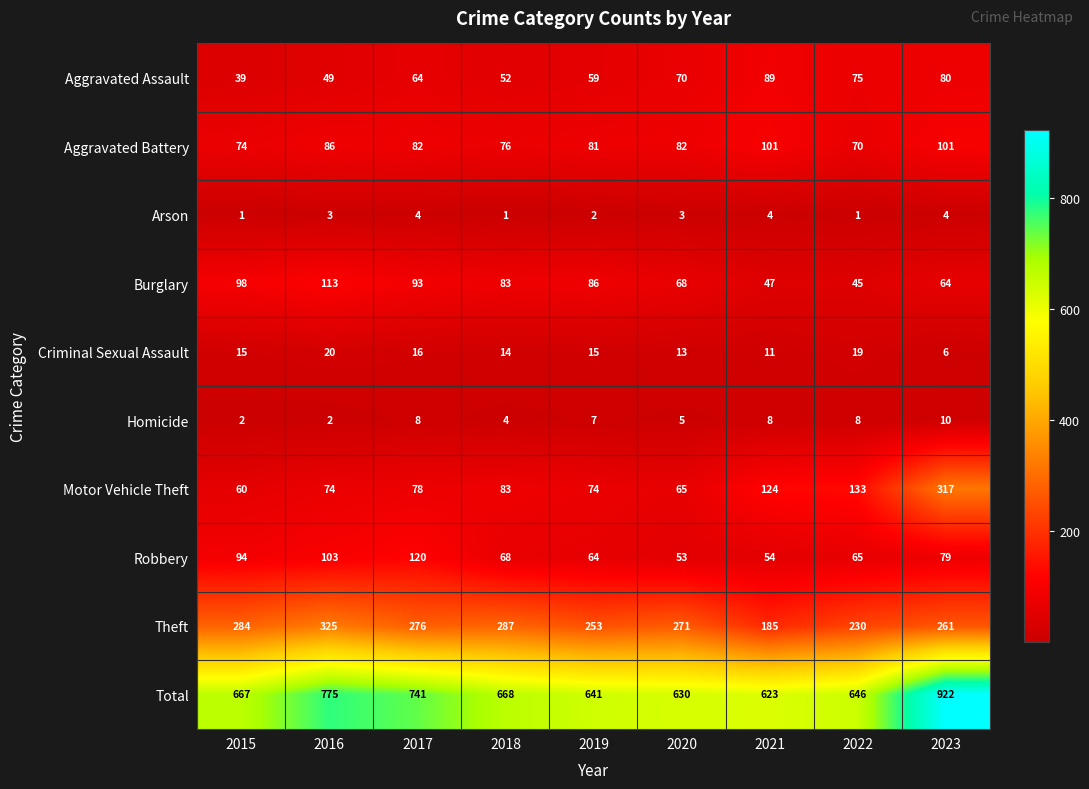

Count the number of categories in the chart.

9